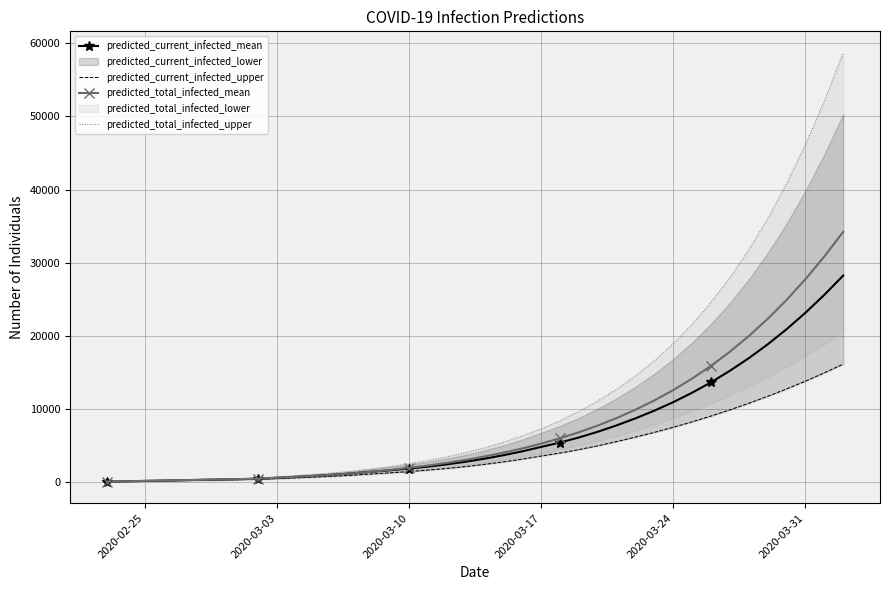

What is the label of the 1st point from the left?

2020-02-25